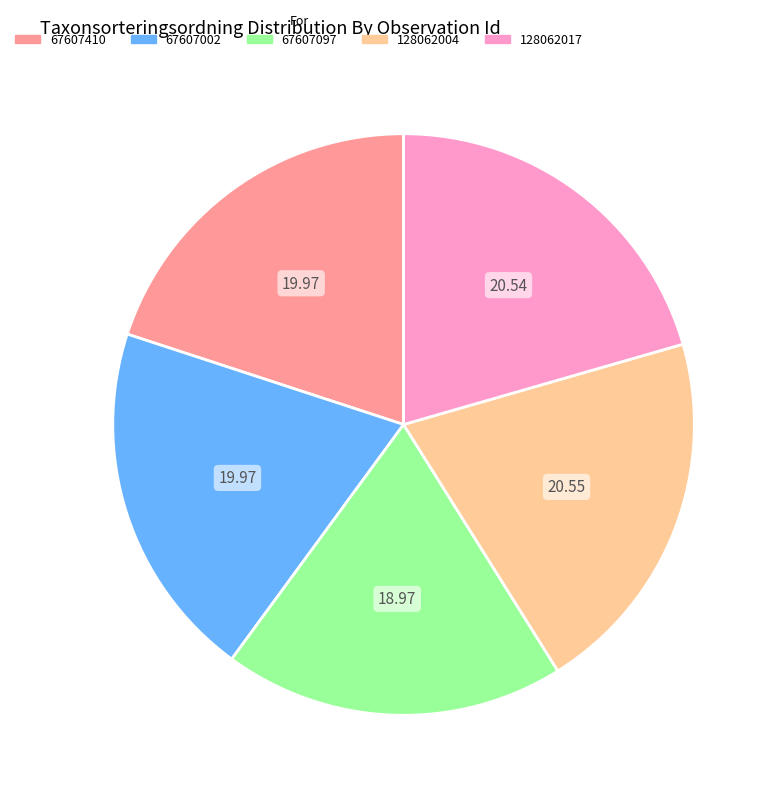

What is the smallest slice in the pie chart?

67607097